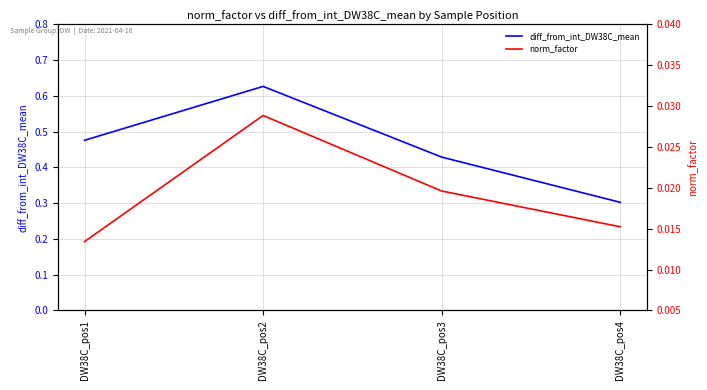

In diff_from_int_DW38C_mean, how many points are higher than both neighbors (excluding endpoints)?

1